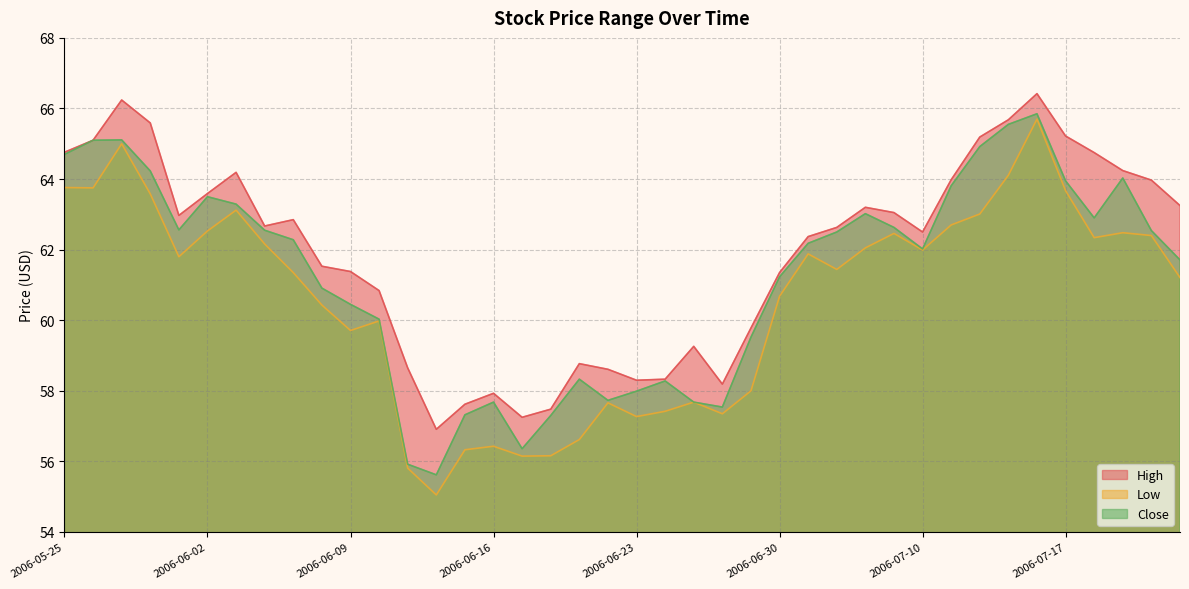

True or false: Low and High cross at least once.

False